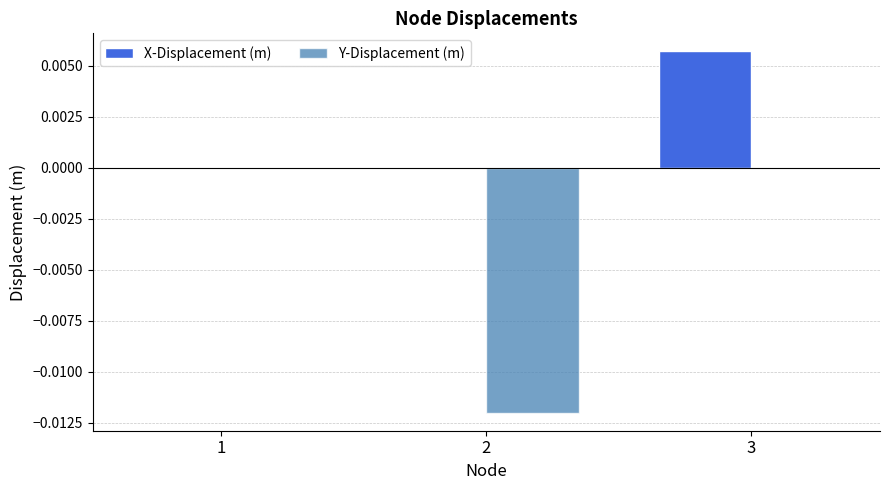

What are all the series names shown in the legend?

X-Displacement (m), Y-Displacement (m)